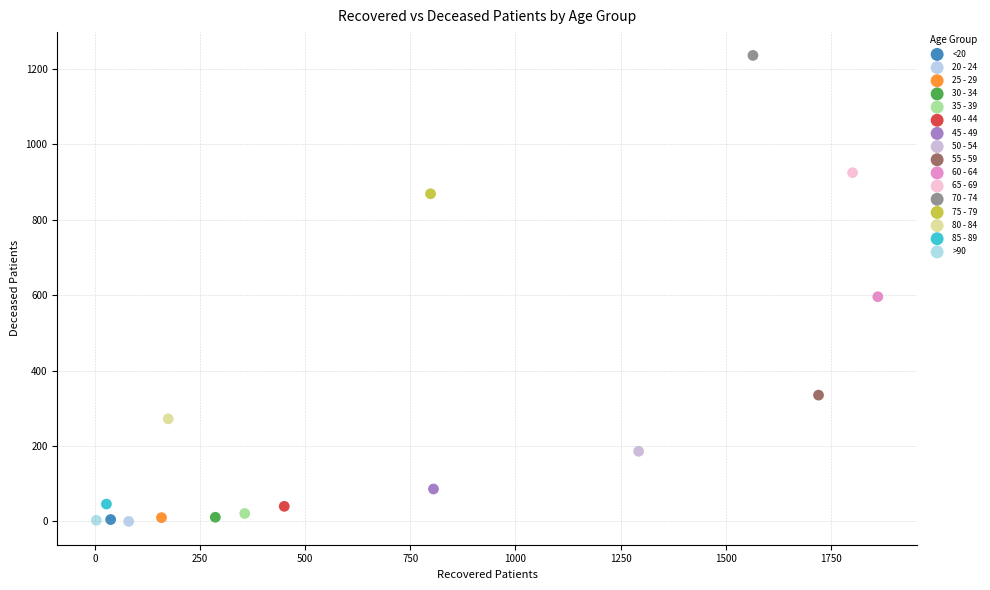

What are all the series names shown in the legend?

<20, 20 - 24, 25 - 29, 30 - 34, 35 - 39, 40 - 44, 45 - 49, 50 - 54, 55 - 59, 60 - 64, 65 - 69, 70 - 74, 75 - 79, 80 - 84, 85 - 89, >90